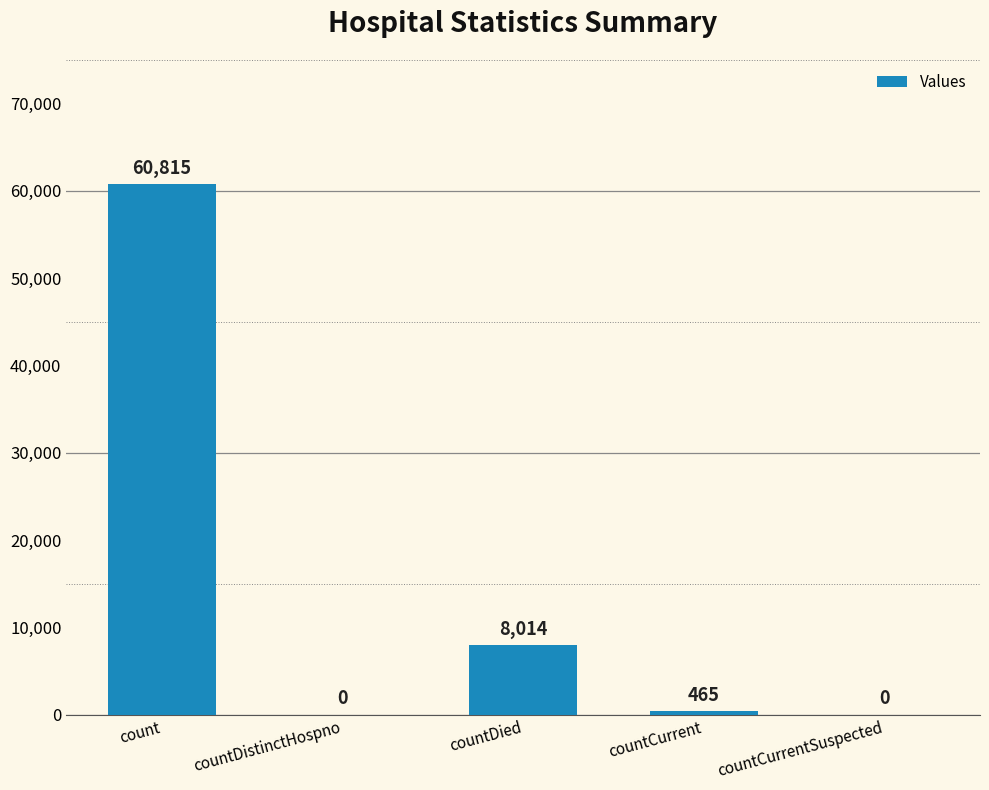

How many positive values are there?

3